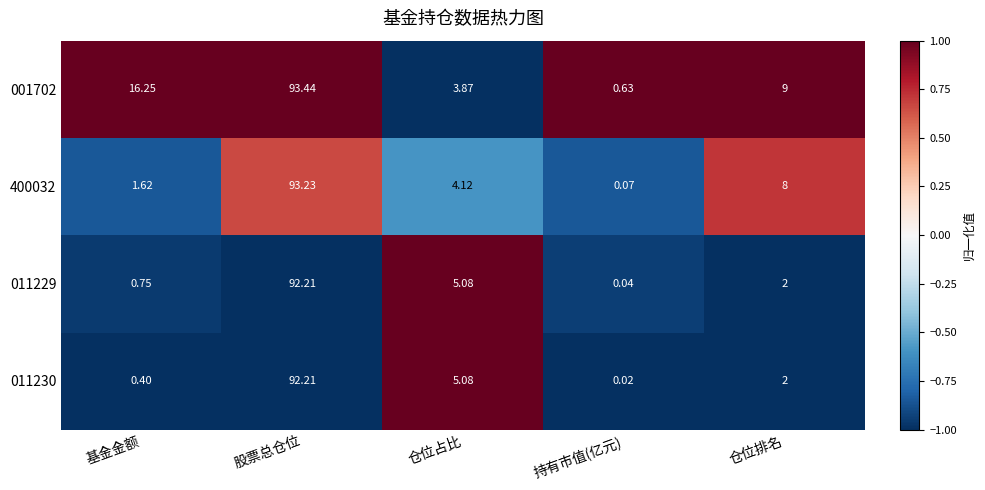

At which category is the sum across all series the highest?

股票总仓位